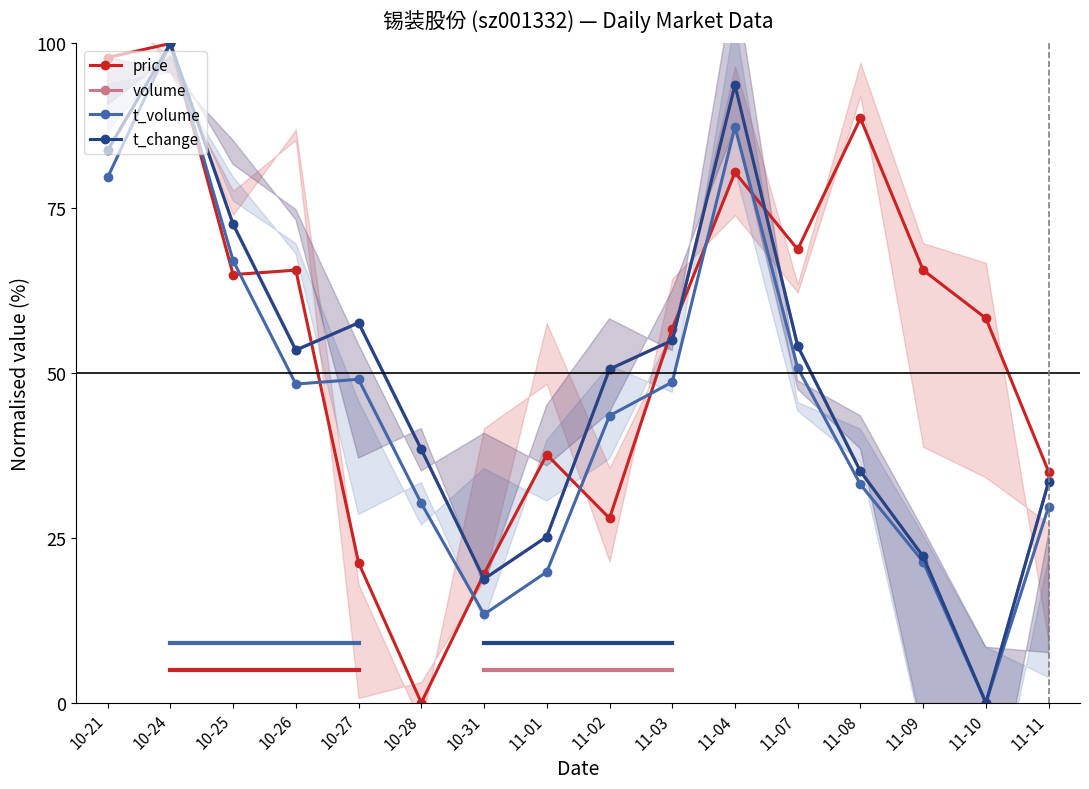

True or false: price has a value of 109.2 at 10-25.

False